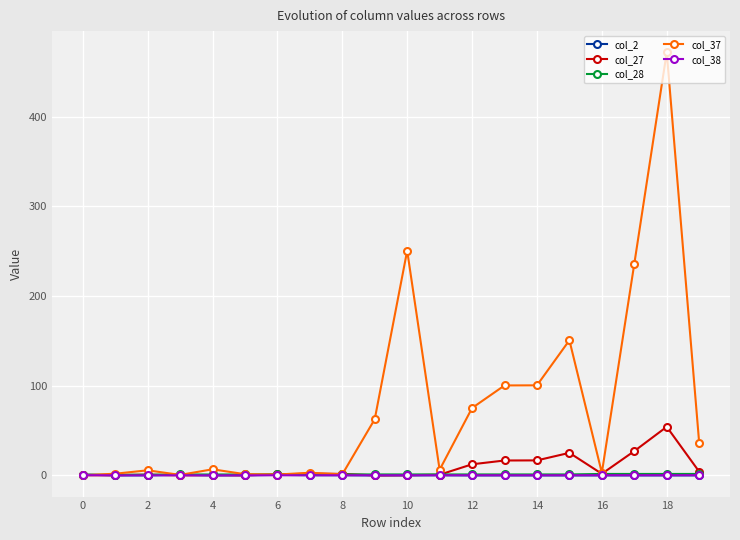

Which series has the widest spread of values?

col_37